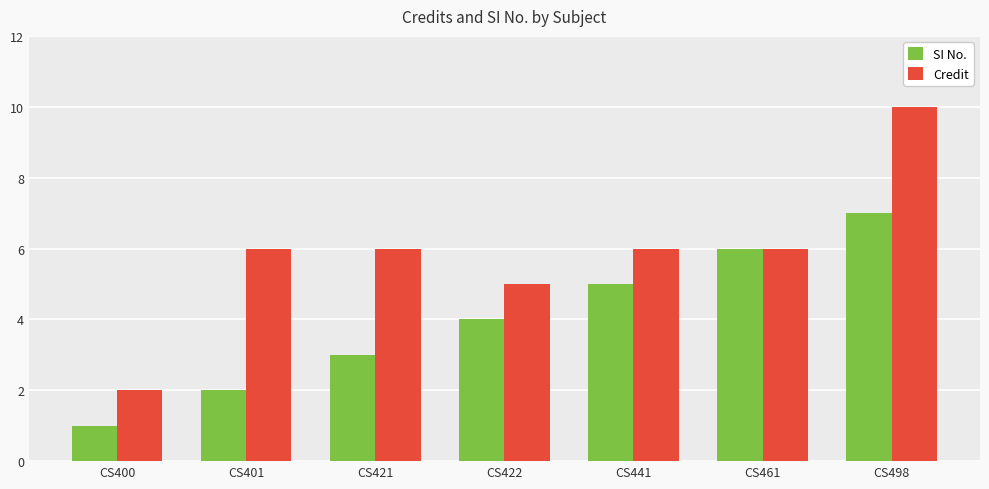

Reading right to left, extract all data points from this chart.

SI No.: CS498=7	CS461=6	CS441=5	CS422=4	CS421=3	CS401=2	CS400=1
Credit: CS498=10	CS461=6	CS441=6	CS422=5	CS421=6	CS401=6	CS400=2